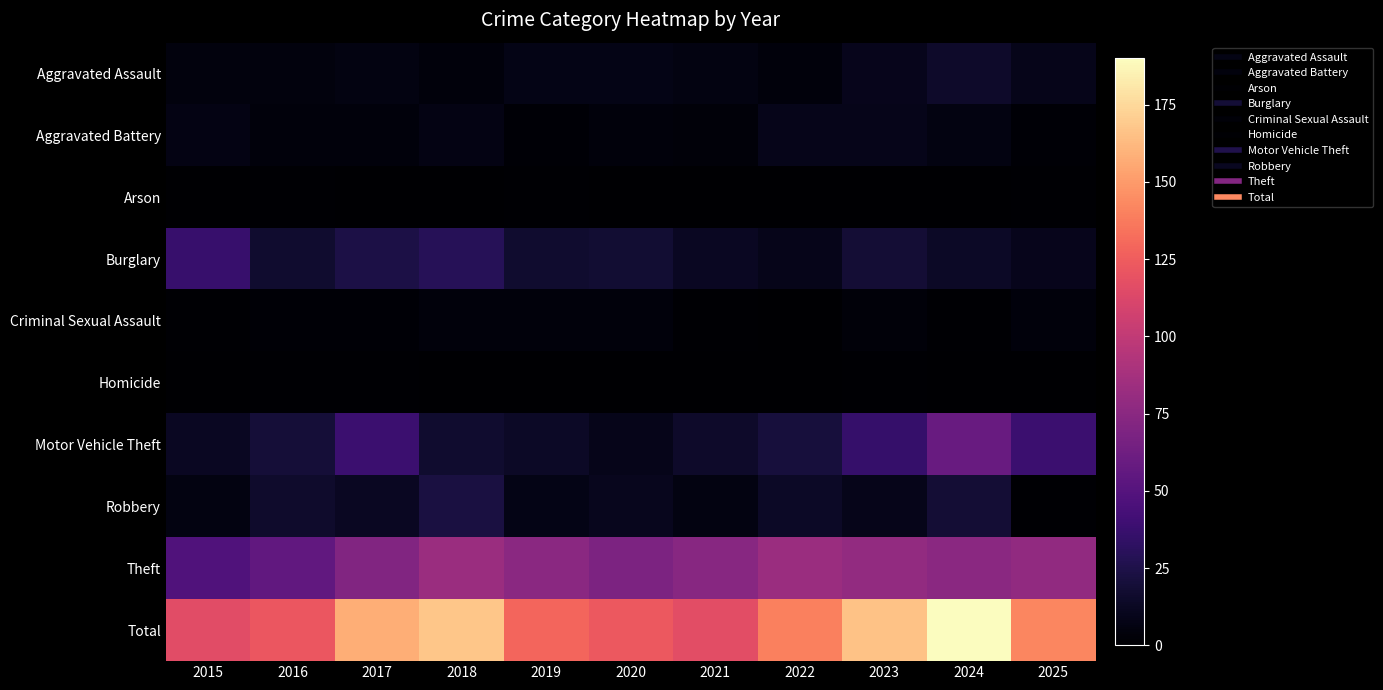

Which category has the lowest value across all series?

2015